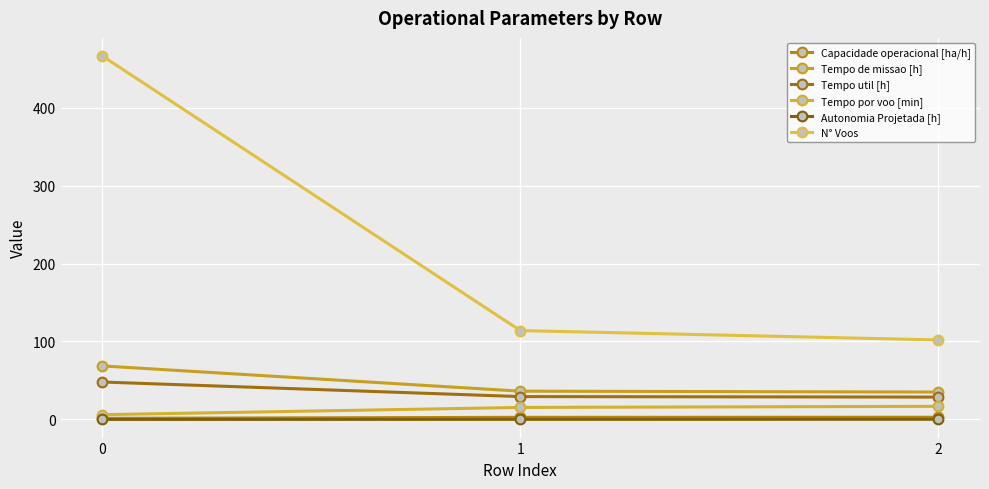

Which series has the widest spread of values?

N° Voos